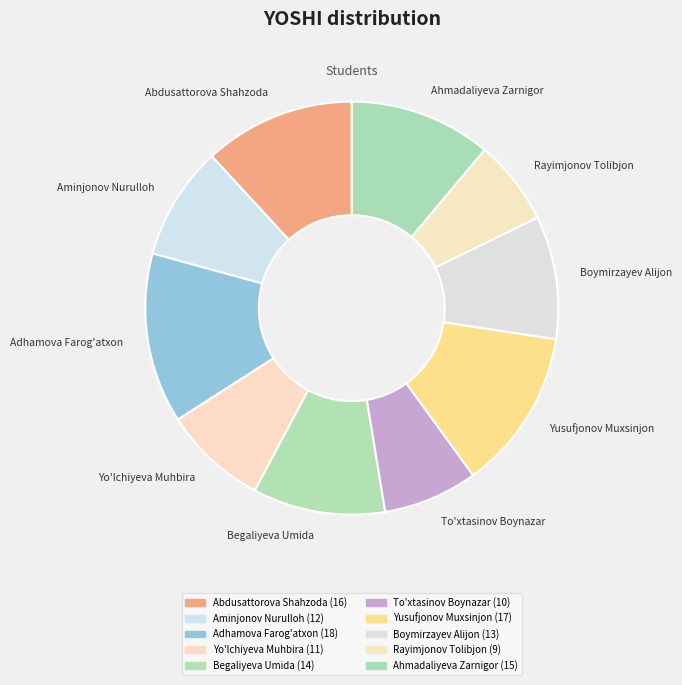

Do Ahmadaliyeva Zarnigor and Begaliyeva Umida together represent more than half of the pie?

No